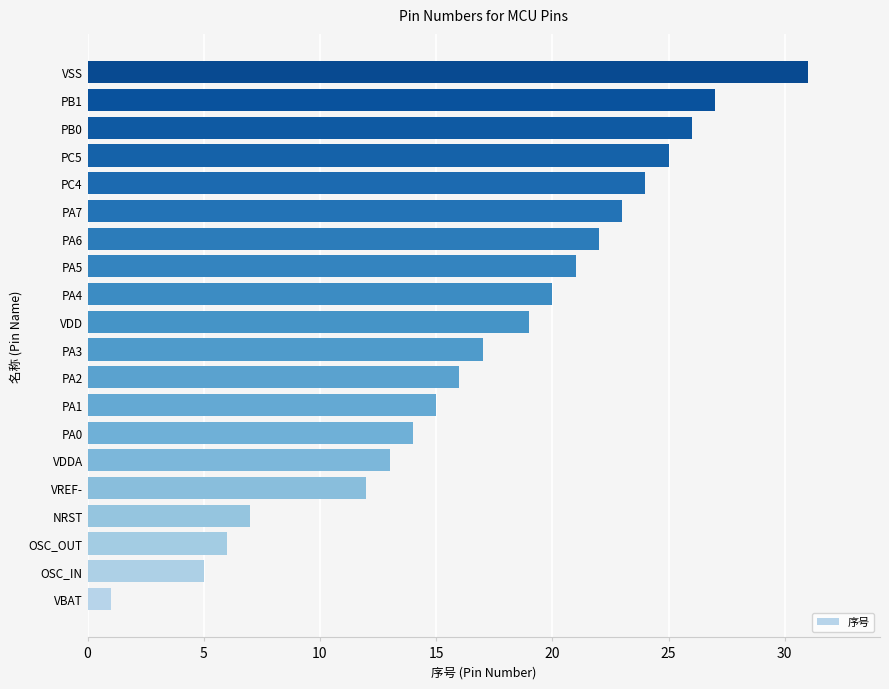

List the labels in order of value, largest first.

VSS, PB1, PB0, PC5, PC4, PA7, PA6, PA5, PA4, VDD, PA3, PA2, PA1, PA0, VDDA, VREF-, NRST, OSC_OUT, OSC_IN, VBAT